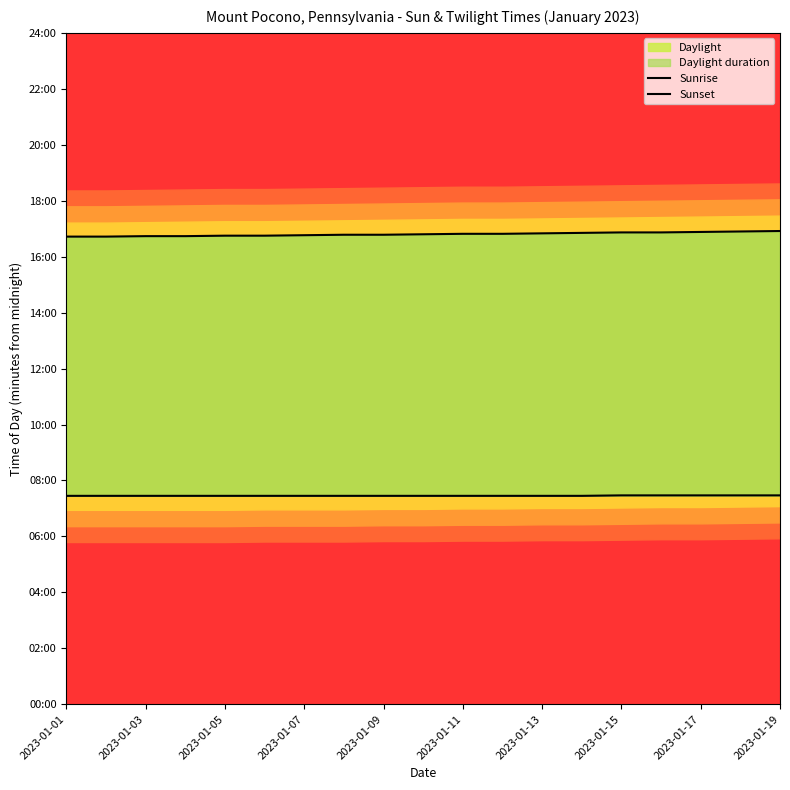

True or false: Sunrise and Sunset intersect in this chart.

False